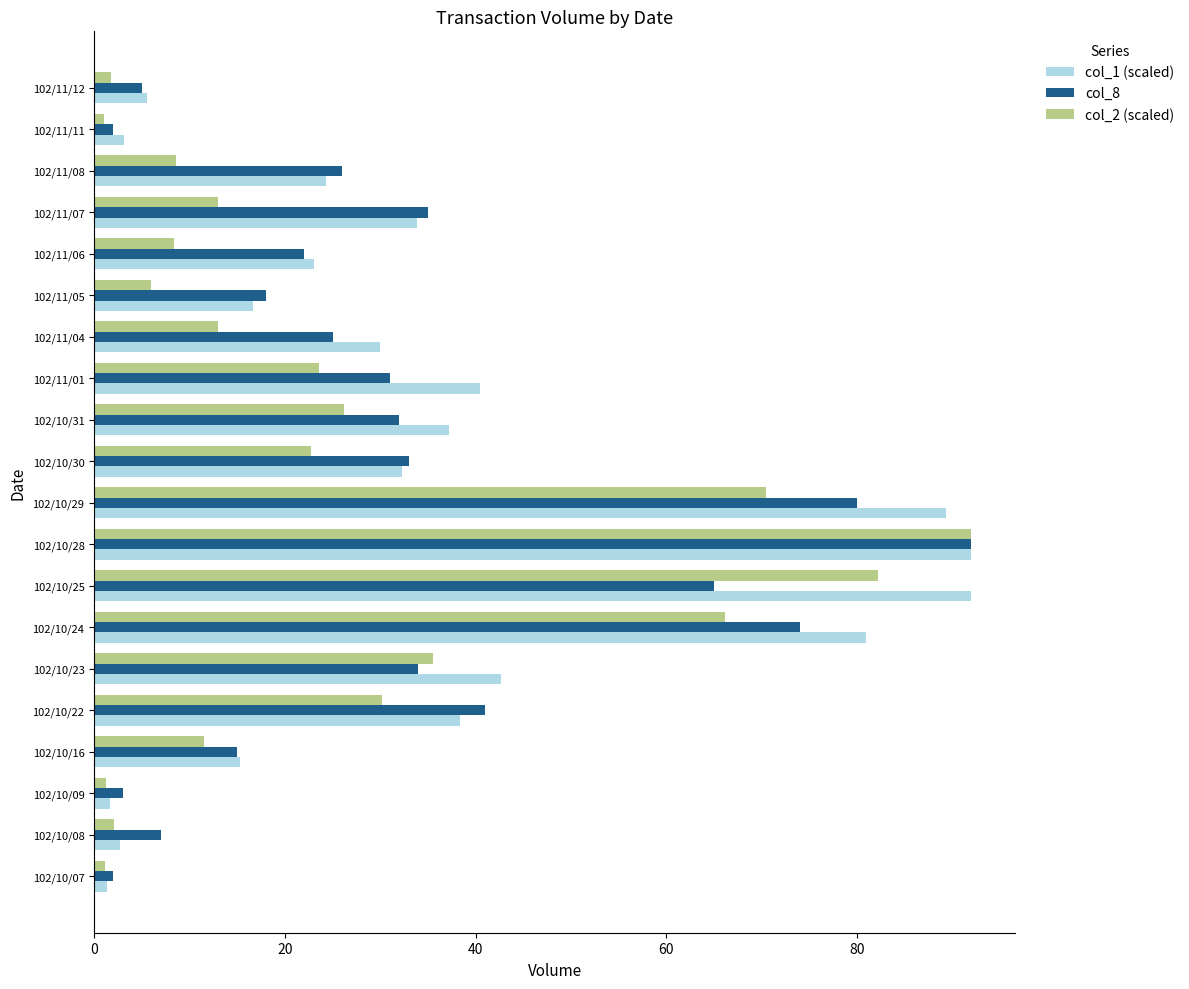

What is the difference between the maximum and minimum values in the col_1 (scaled) series?

90.7